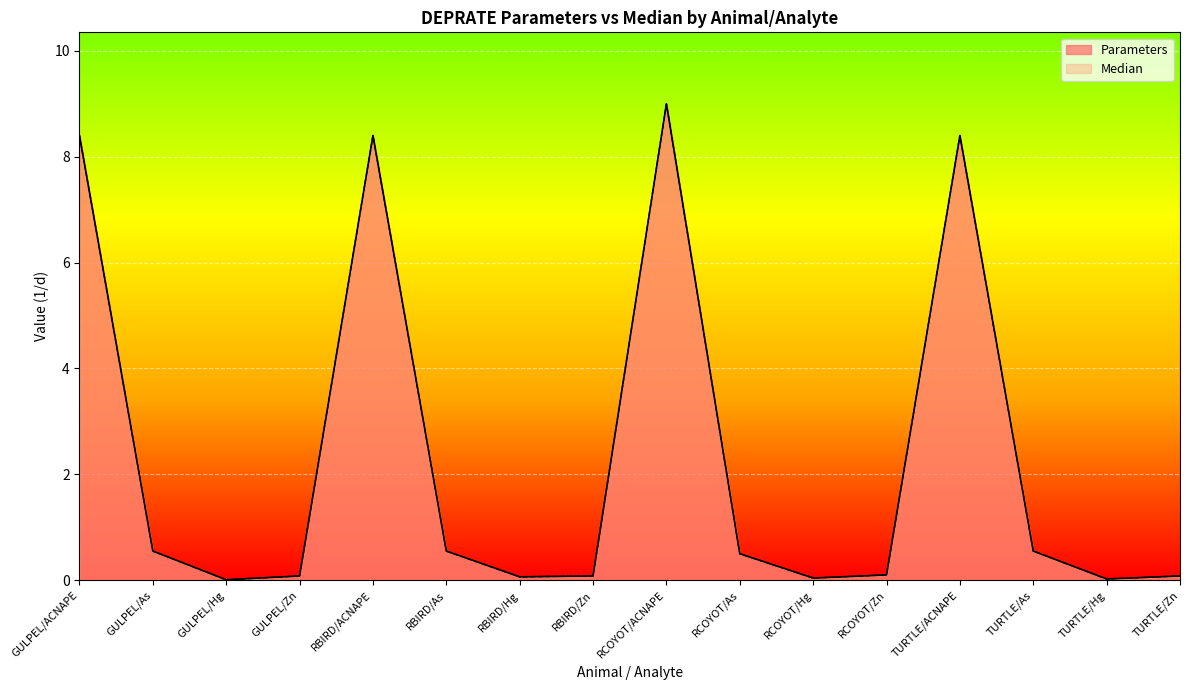

Reading left to right, list all the values displayed in this chart.

Parameters: GULPEL/ACNAPE=8.4	GULPEL/As=0.6	GULPEL/Hg=0.0	GULPEL/Zn=0.1	RBIRD/ACNAPE=8.4	RBIRD/As=0.6	RBIRD/Hg=0.1	RBIRD/Zn=0.1	RCOYOT/ACNAPE=9.0	RCOYOT/As=0.5	RCOYOT/Hg=0.0	RCOYOT/Zn=0.1	TURTLE/ACNAPE=8.4	TURTLE/As=0.6	TURTLE/Hg=0.0	TURTLE/Zn=0.1
Median: GULPEL/ACNAPE=8.4	GULPEL/As=0.6	GULPEL/Hg=0.0	GULPEL/Zn=0.1	RBIRD/ACNAPE=8.4	RBIRD/As=0.6	RBIRD/Hg=0.1	RBIRD/Zn=0.1	RCOYOT/ACNAPE=9.0	RCOYOT/As=0.5	RCOYOT/Hg=0.0	RCOYOT/Zn=0.1	TURTLE/ACNAPE=8.4	TURTLE/As=0.6	TURTLE/Hg=0.0	TURTLE/Zn=0.1